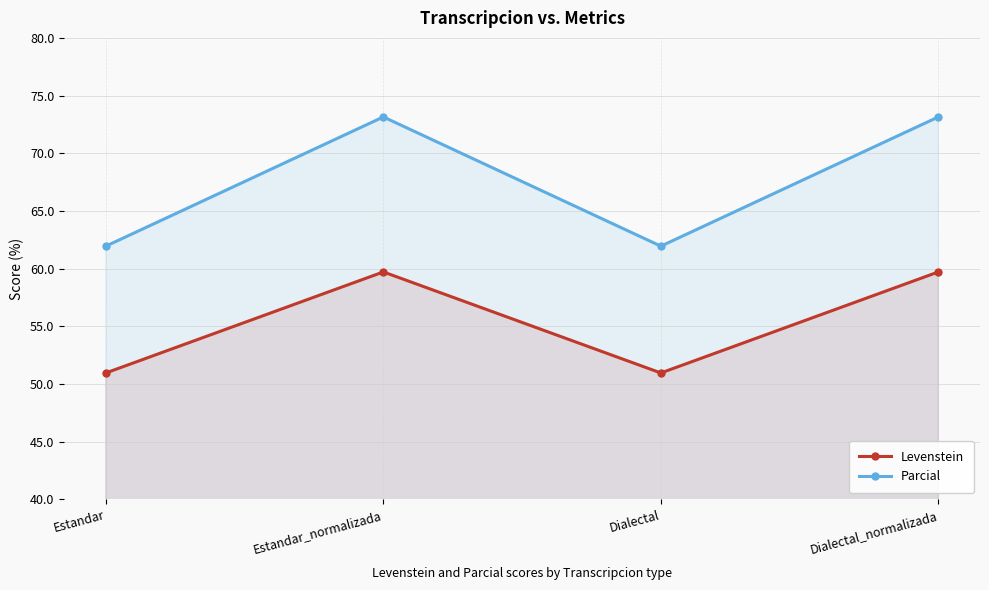

What is the maximum value shown in the chart?

73.1